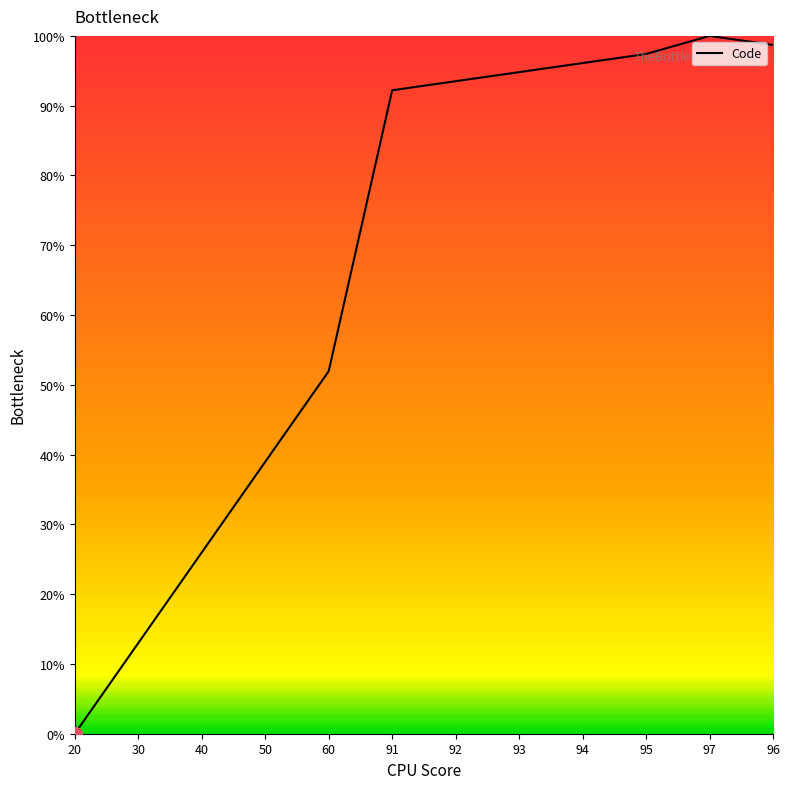

Reading left to right, list all the values displayed in this chart.

0.0	13.0	26.0	39.0	51.9	92.2	93.5	94.8	96.1	97.4	100.0	98.7